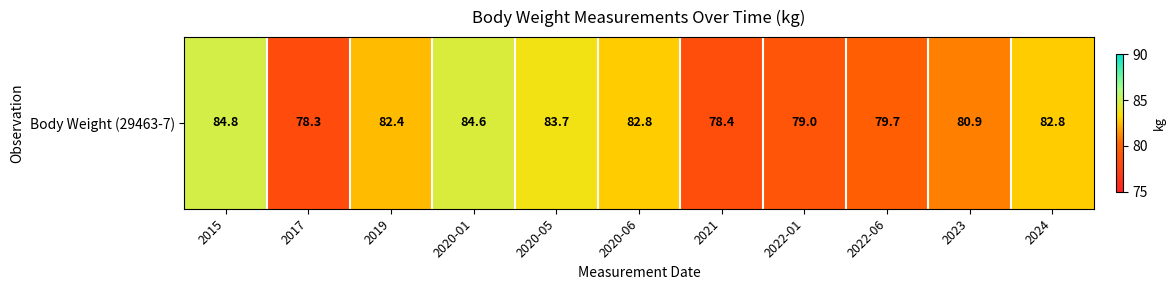

Is it true that the value at 2020-06 is 82.8?

True